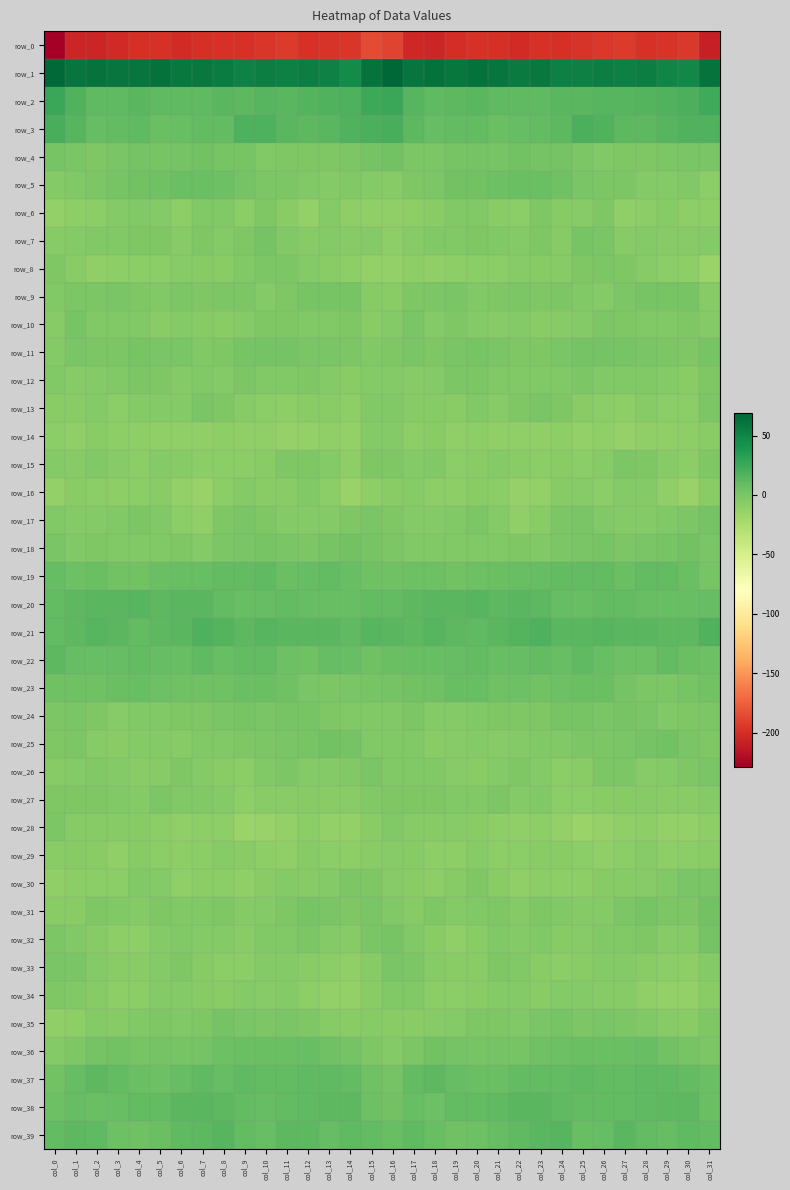

At which category is the sum across all series the highest?

col_26